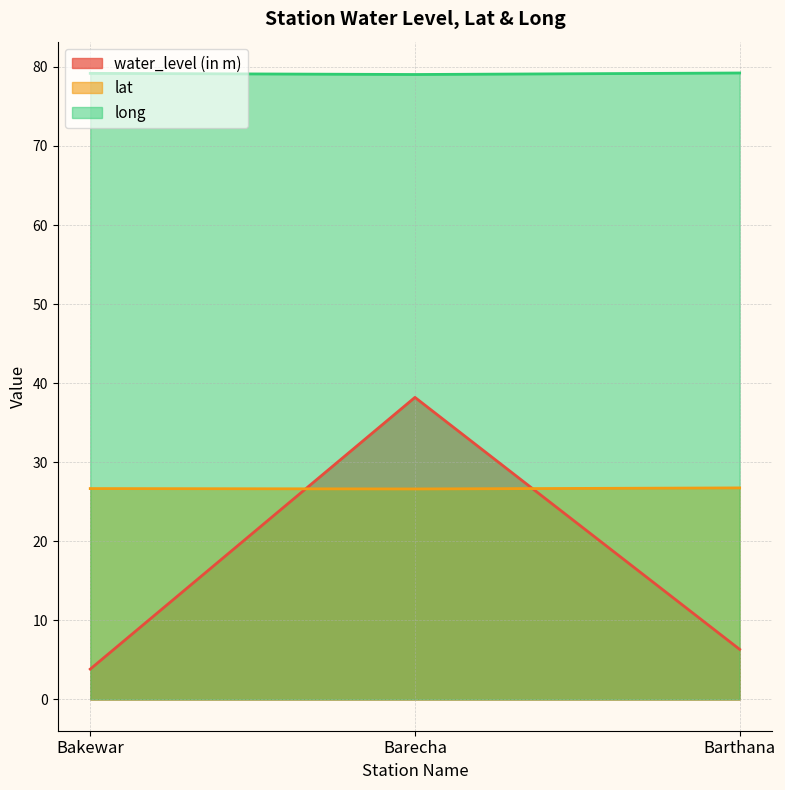

The lat series shows 14.6 at Bakewar. True or false?

False